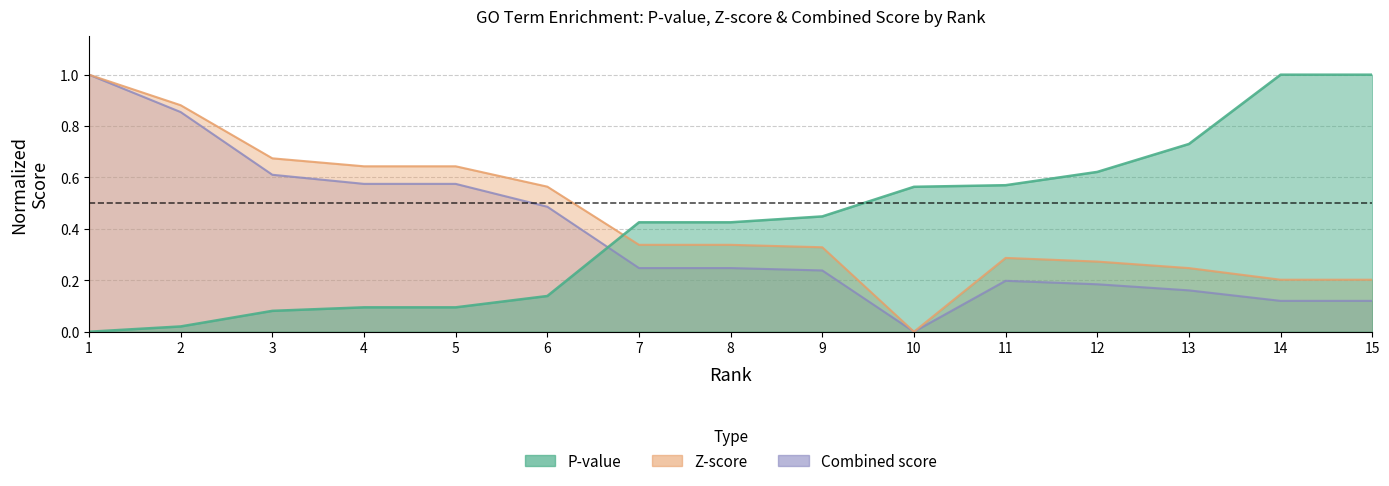

Is it true that Combined score equals 0.1 at 12?

False